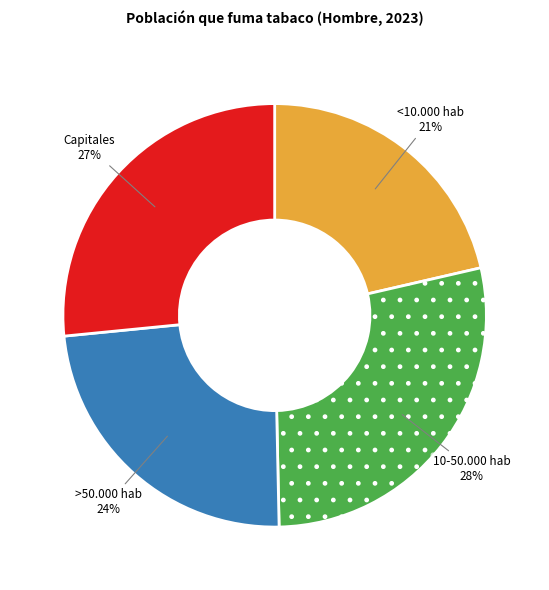

The >50.000 hab slice represents 13% of the pie. True or false?

False